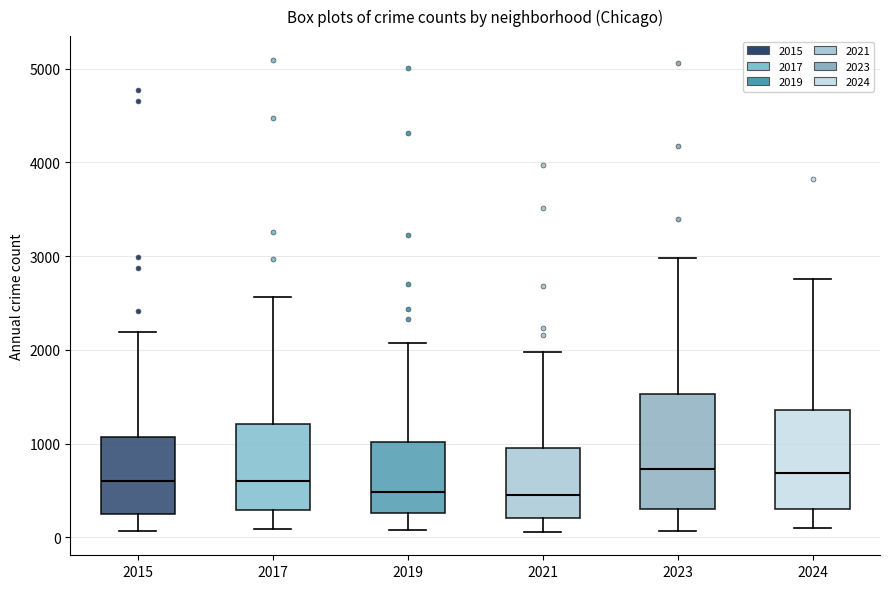

Comparing the boxes themselves (not the whiskers), which one is the tallest?

2023